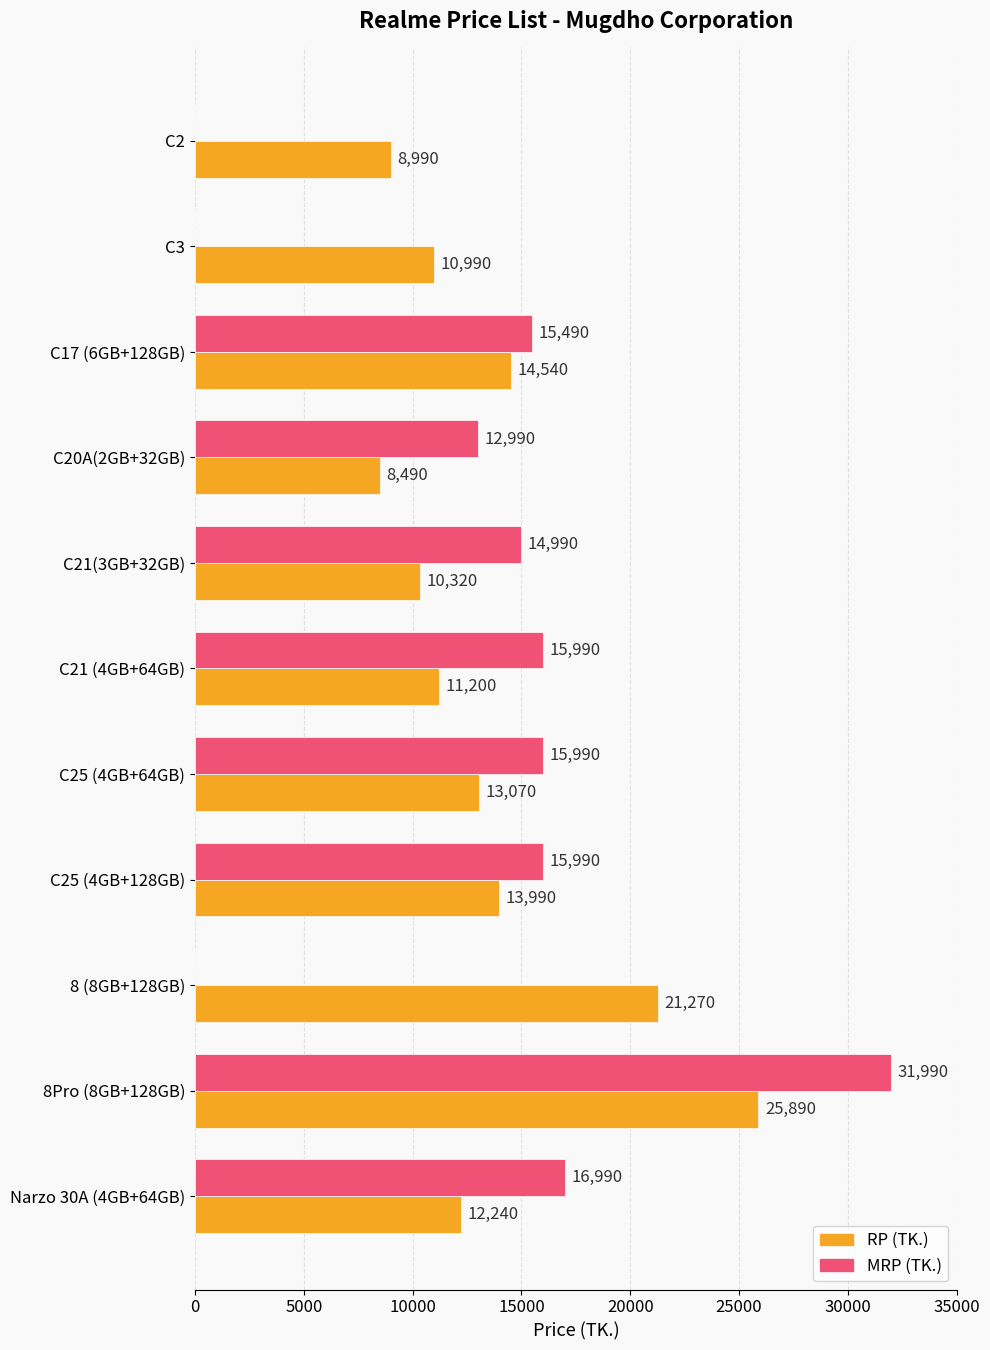

Count the number of data series in this chart.

2